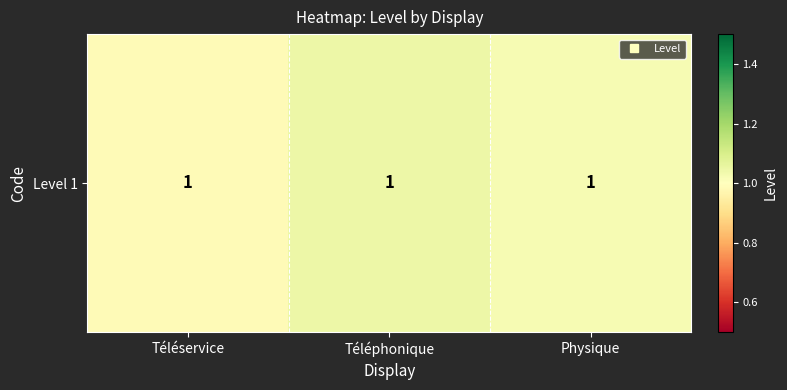

What is the difference between the maximum and minimum values?

0.1